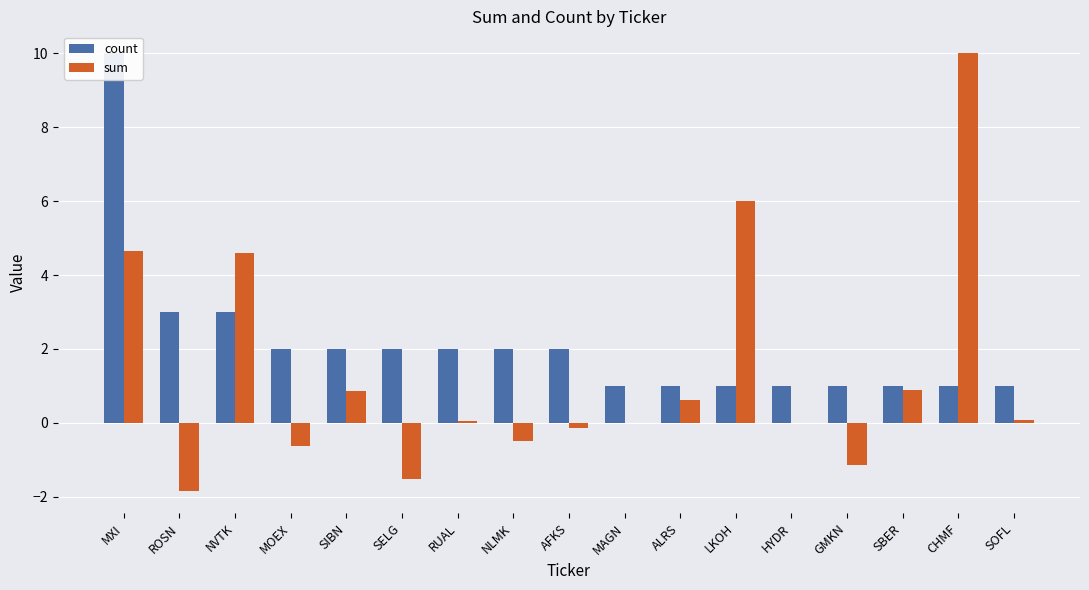

What is the label of the 17th bar from the right?

MXI